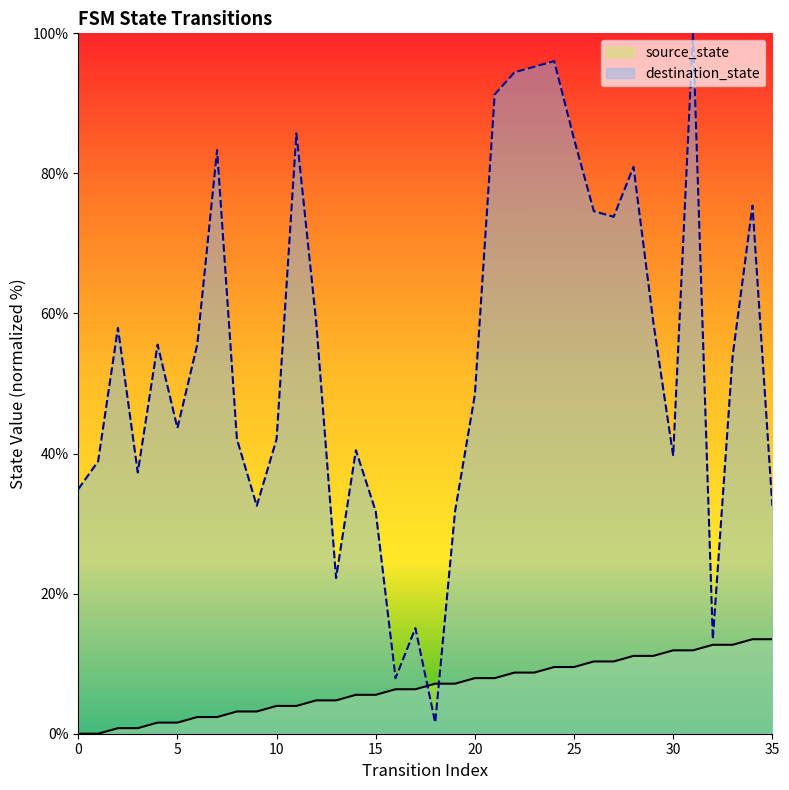

Is the value of source_state at 32 greater than the value of destination_state at 35?

No